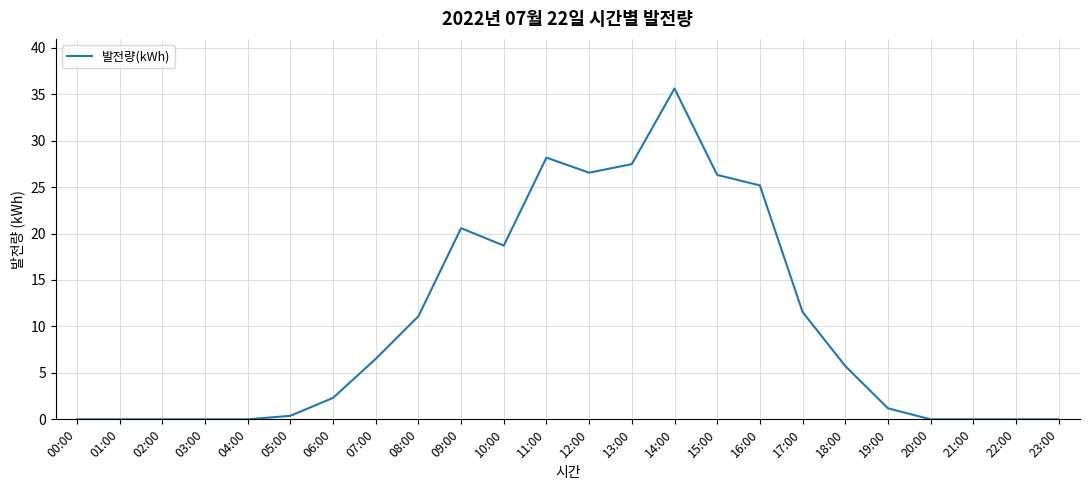

What is the difference between the maximum and second lowest values?

35.6